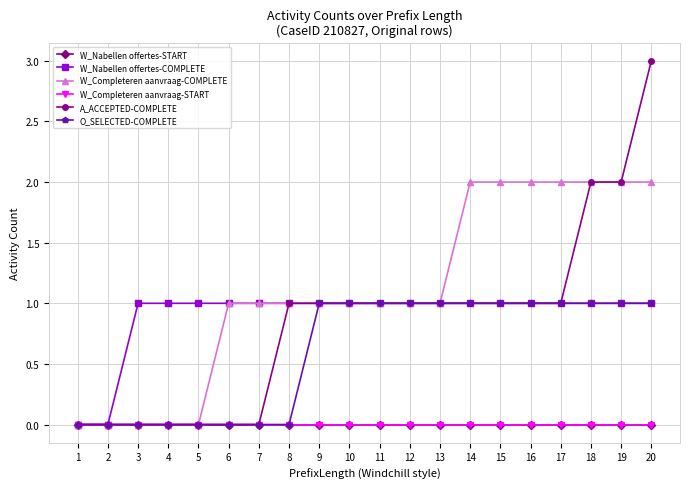

How many lines are shown in the chart?

6